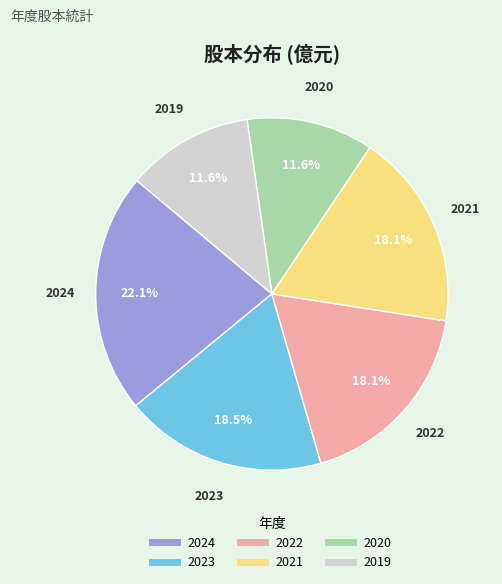

Is 2020 the majority of the pie?

No